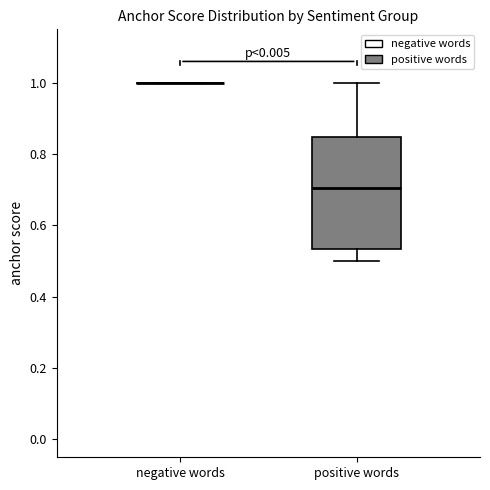

Reading left to right, transcribe this box plot: for each box, give where its median line is, the range the box spans, and where its two whiskers end, as read against the y-axis. The values are not printed on the chart, so give them approximately, as read against the axis.

negative words: box collapsed to a line at 1.00, whiskers 1.00 to 1.00
positive words: median 0.70, box 0.54 to 0.84, whiskers 0.50 to 1.00